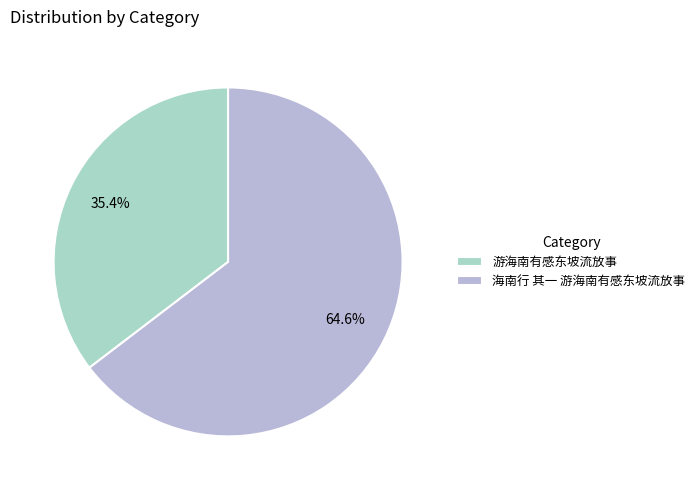

Rank the categories by value from lowest to highest.

游海南有感东坡流放事, 海南行 其一 游海南有感东坡流放事